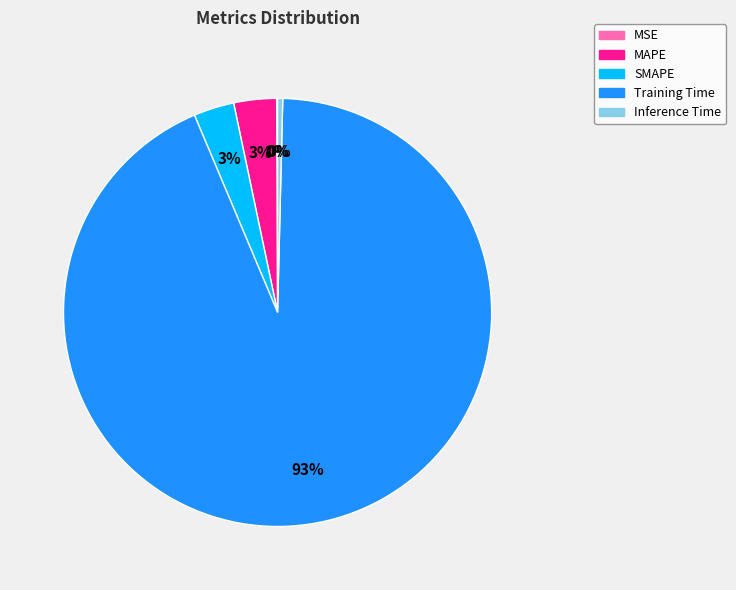

What is the largest slice in the pie chart?

Training Time